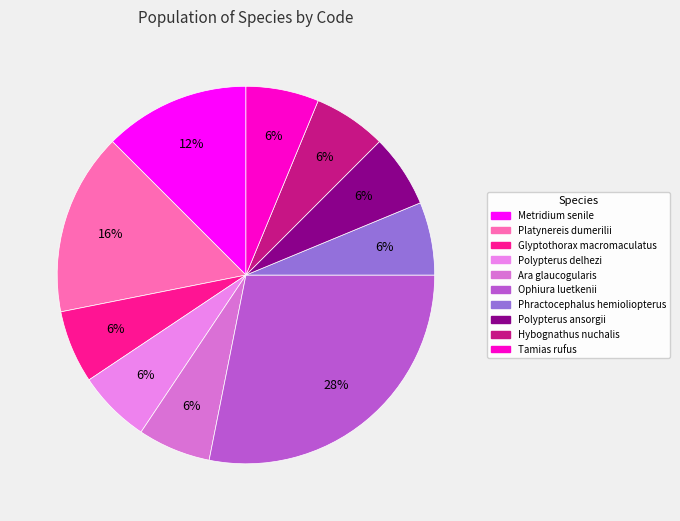

To the nearest percent, what is the difference between the Polypterus delhezi and Metridium senile slice percentages?

6%